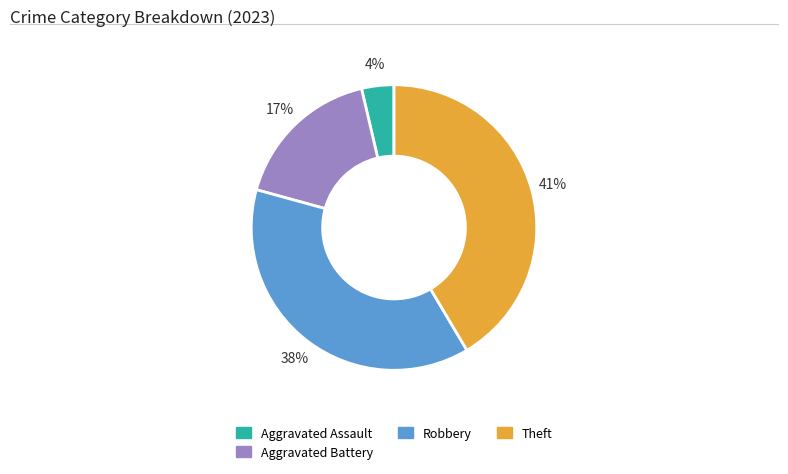

To the nearest percent, what is the average slice percentage?

25%